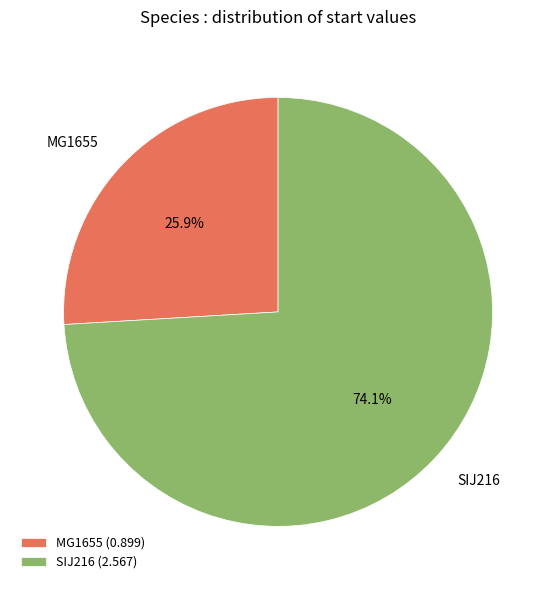

To the nearest percent, what is the difference between the largest and smallest slice percentages?

48%